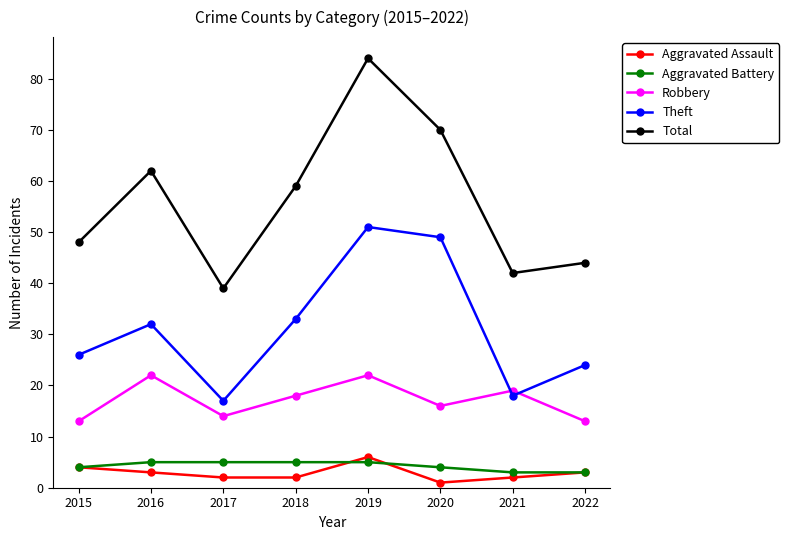

True or false: Robbery and Aggravated Assault intersect in this chart.

False